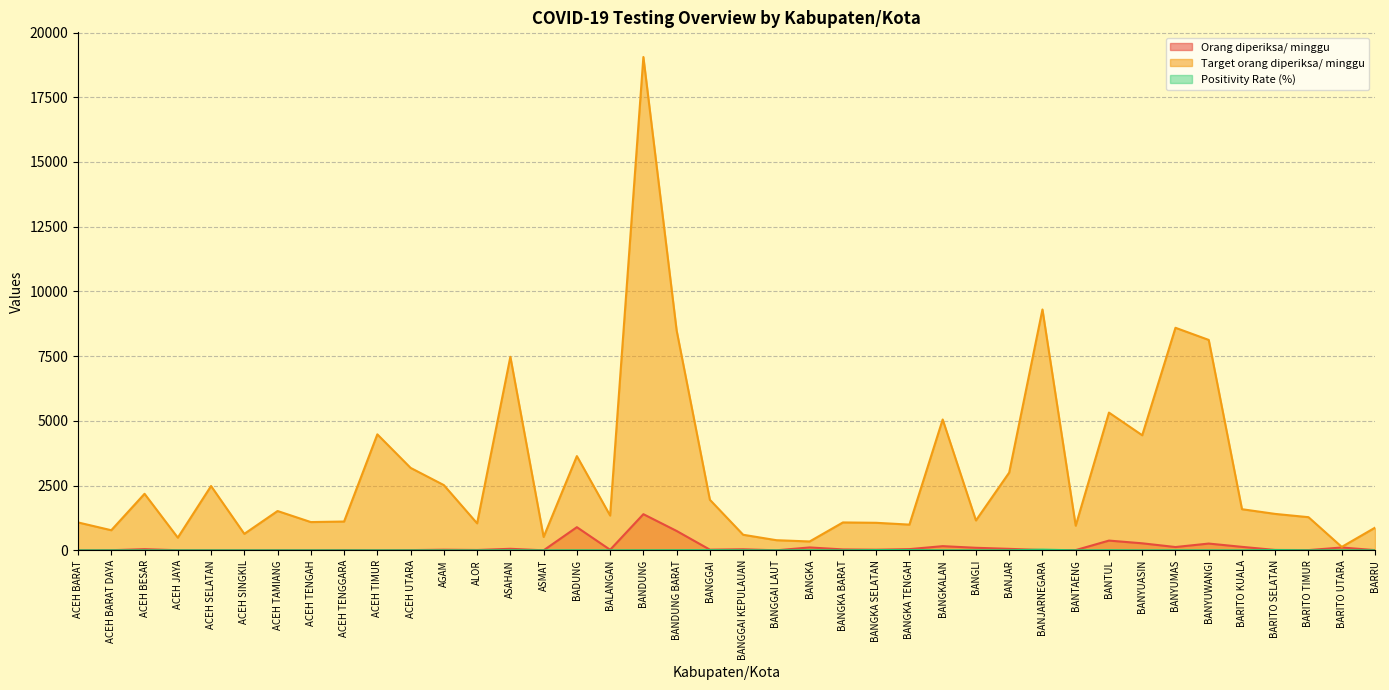

The value of Target orang diperiksa/ minggu at AGAM is 3576.0. True or false?

False